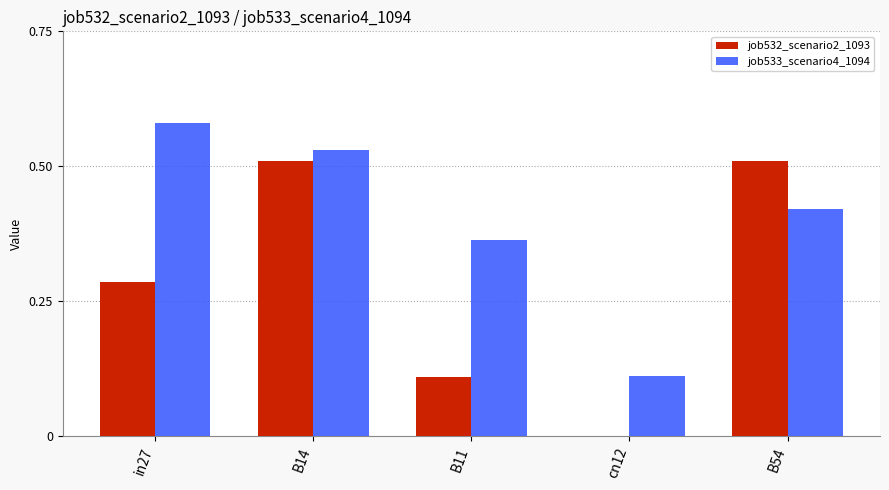

Is the value of job532_scenario2_1093 at in27 greater than the value of job533_scenario4_1094 at in27?

No